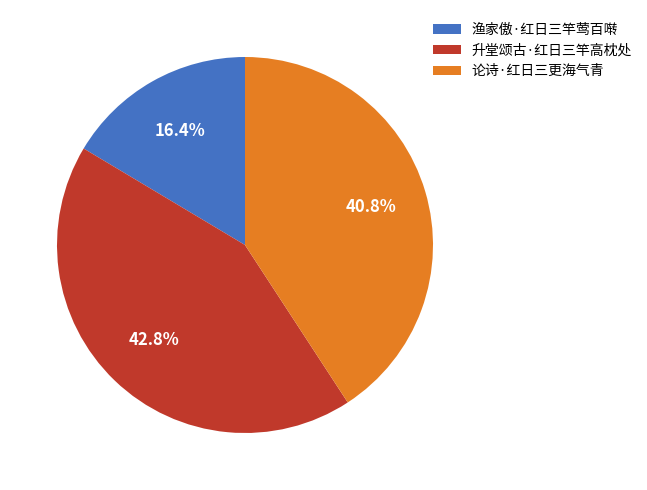

Count the number of slices in the pie.

3